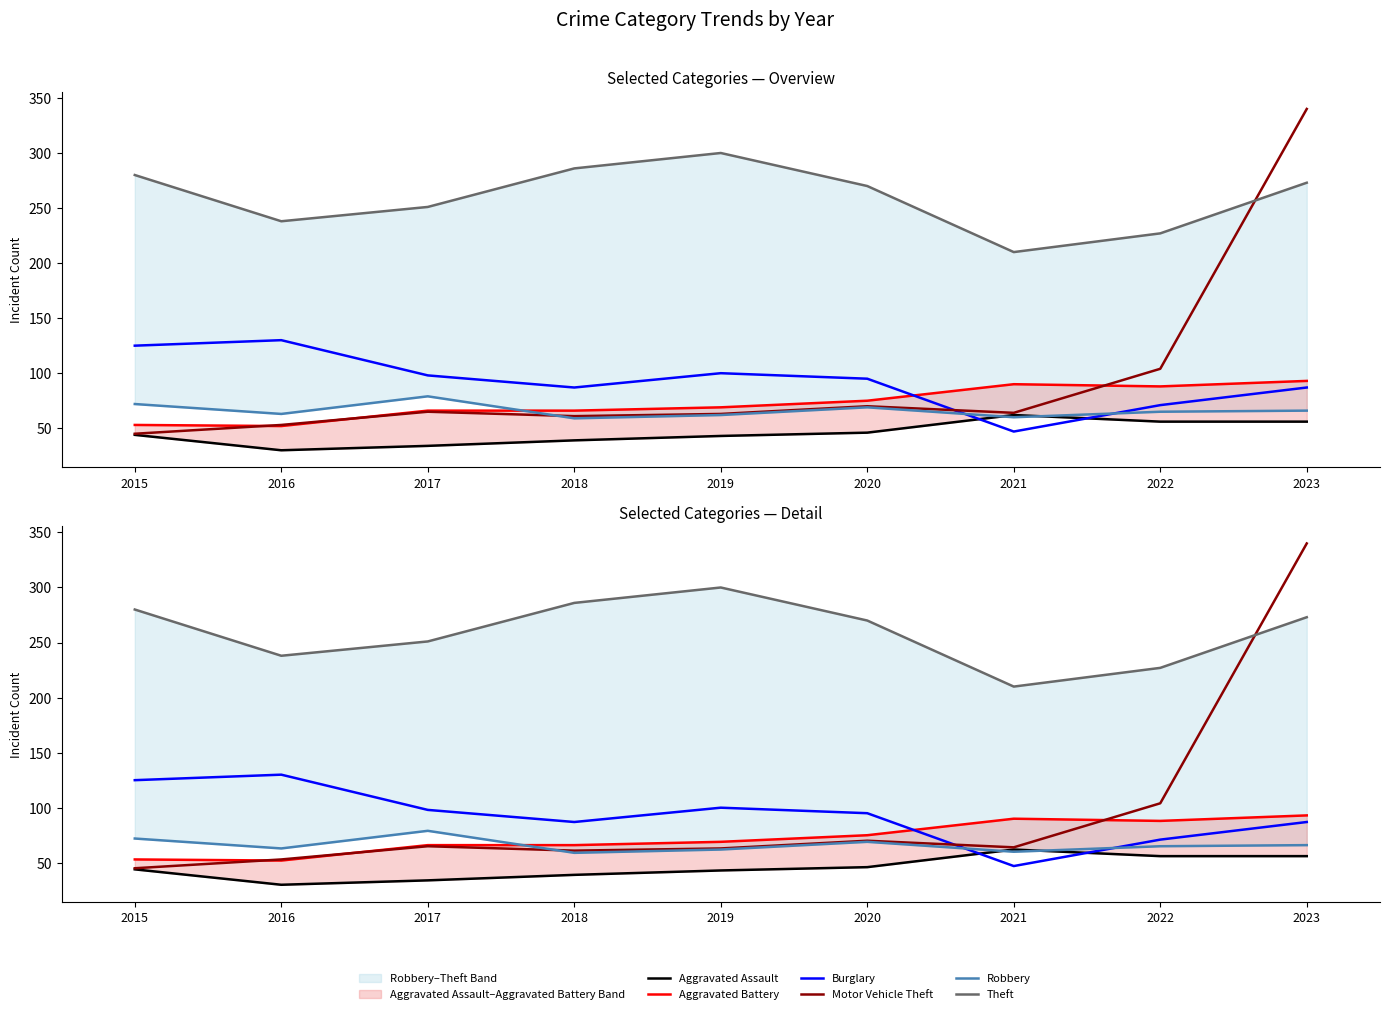

Is it true that Motor Vehicle Theft equals 70 at 2020?

True